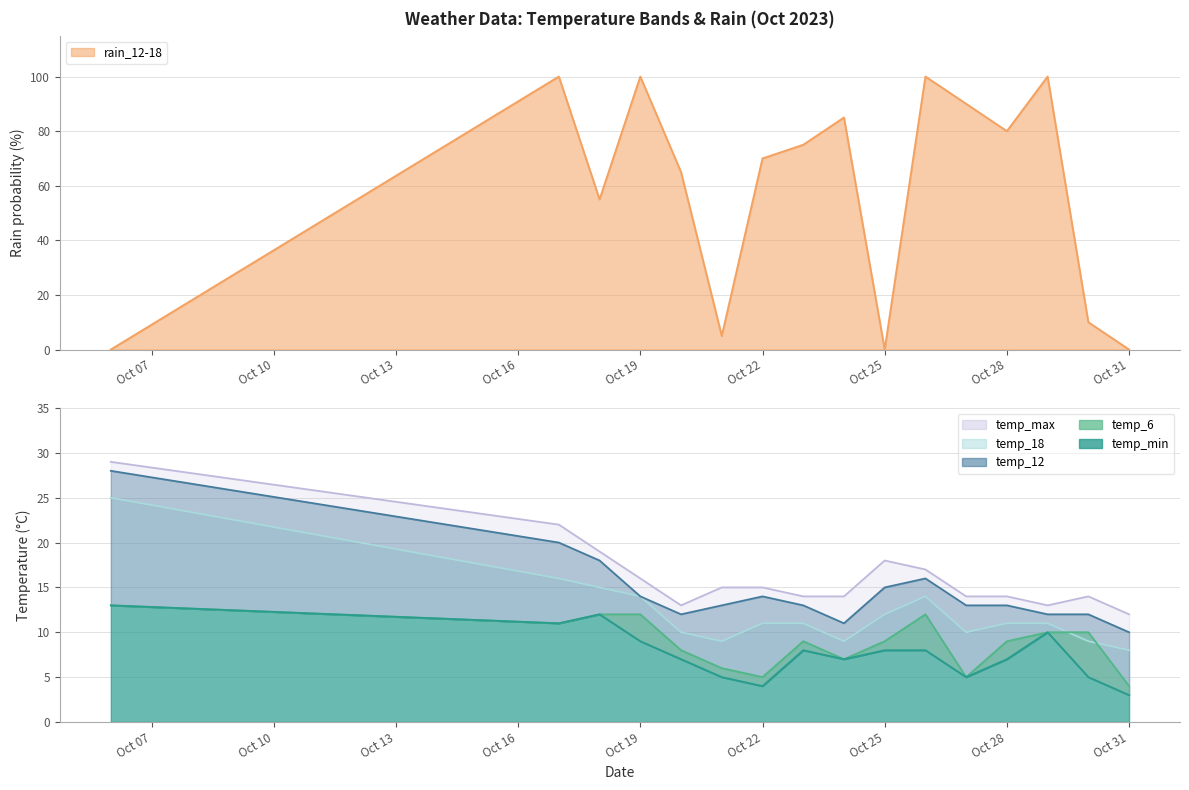

True or false: temp_6 and rain_12-18 intersect in this chart.

True